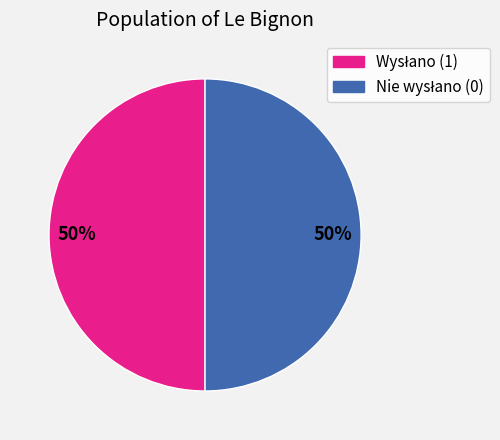

To the nearest percent, what is the average slice percentage?

50%